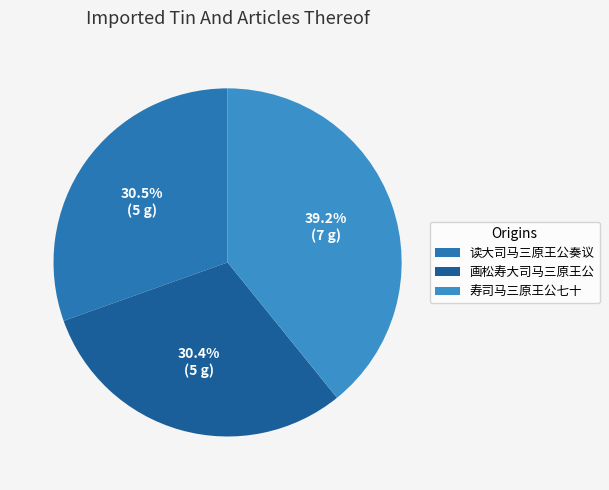

Rank the categories by value from lowest to highest.

画松寿大司马三原王公, 读大司马三原王公奏议, 寿司马三原王公七十